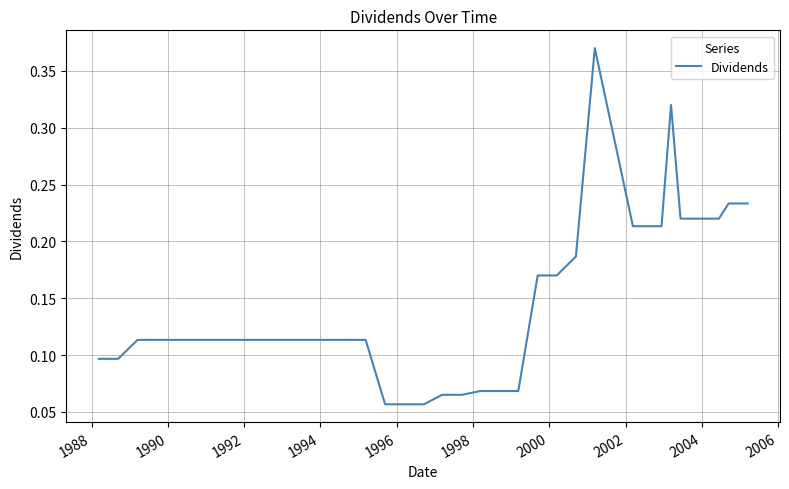

How many lines are shown in the chart?

1